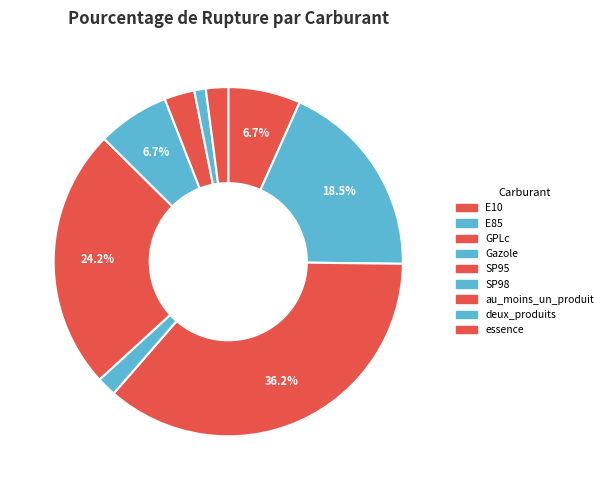

To the nearest percent, what is the average slice percentage?

11%